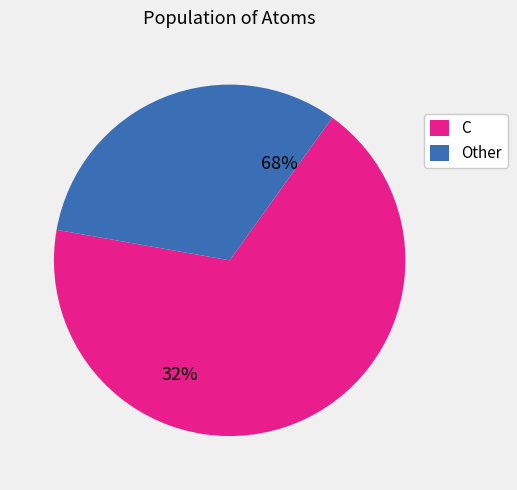

Which slice is the largest?

C